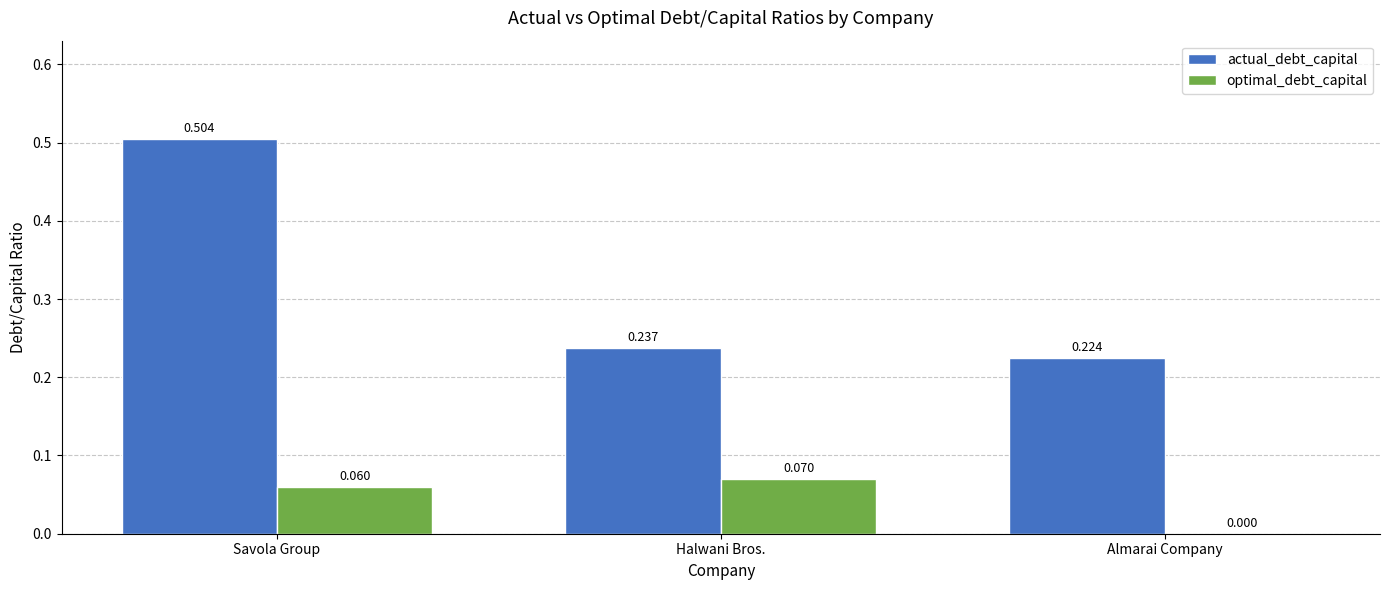

At which category does the chart reach its peak across all series?

Savola Group